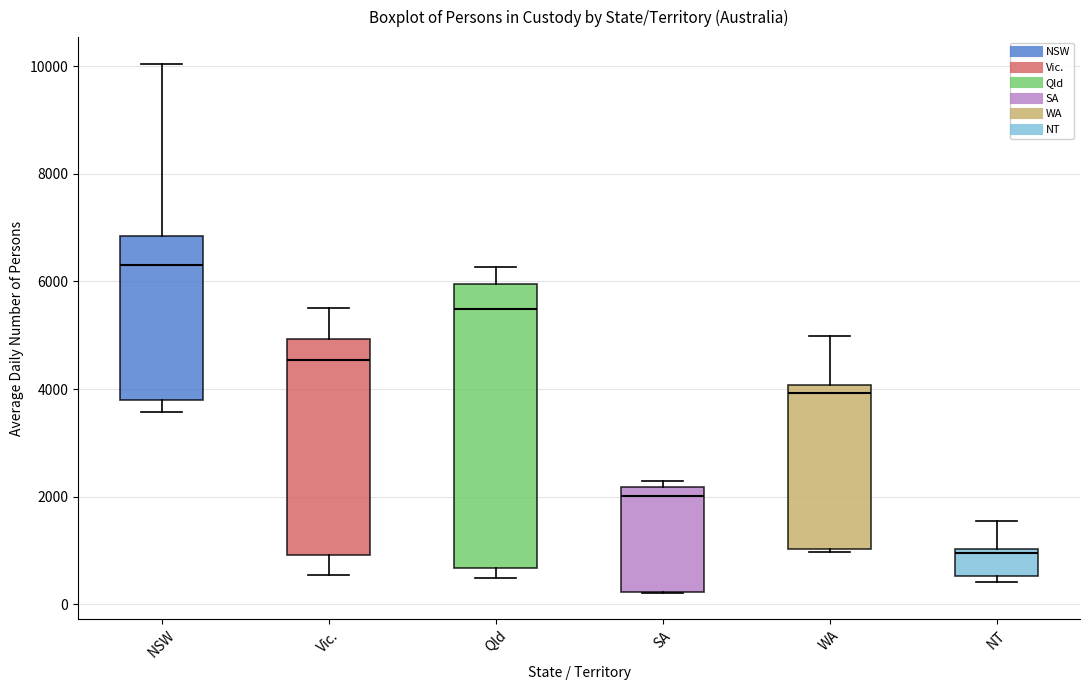

Where does the upper whisker of the box for WA end on the y-axis? The values are not printed on the chart, so give them approximately, as read against the axis.

5000